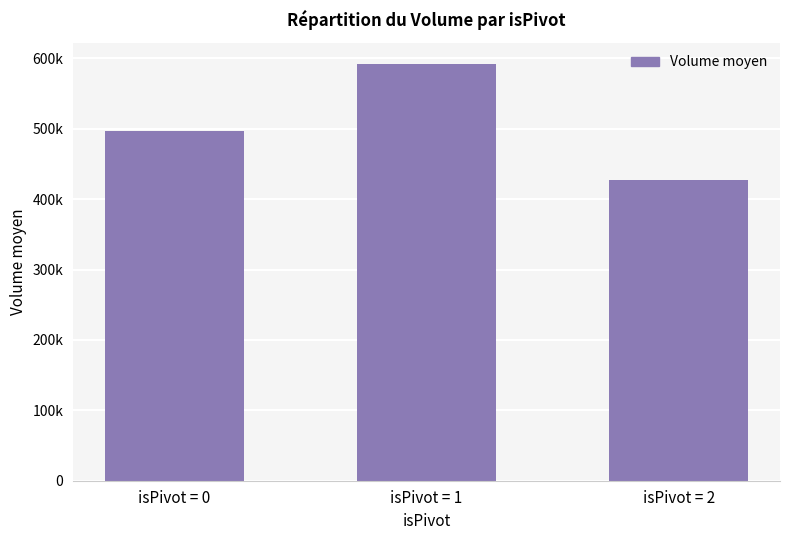

Rank the categories by value from highest to lowest.

isPivot = 1, isPivot = 0, isPivot = 2